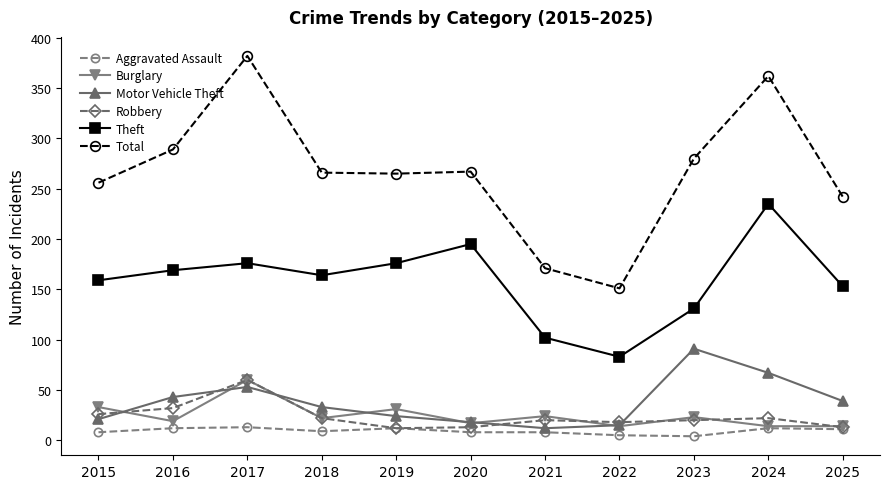

What is the spread (max minus min) of values at 2020?

259